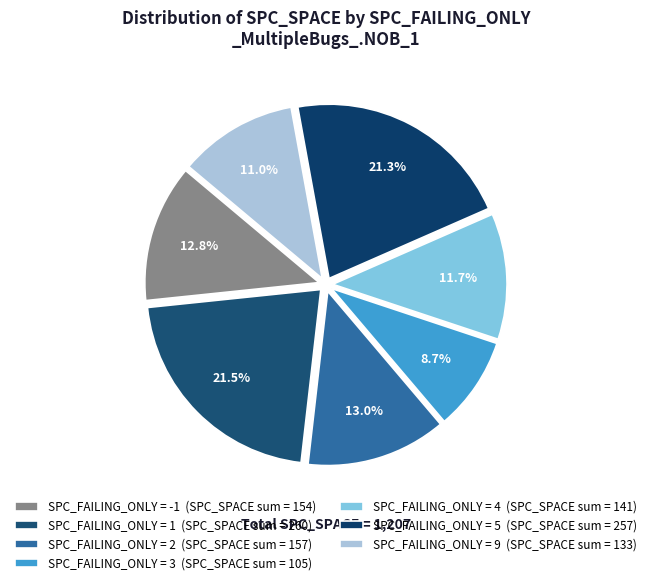

Count the number of slices in the pie.

7